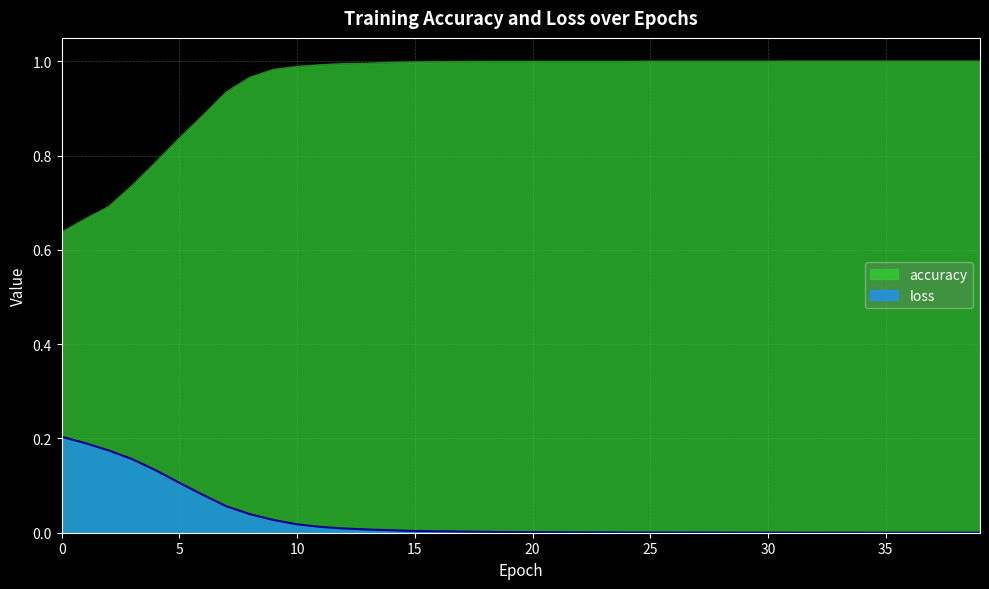

Is the value of accuracy at 3 greater than the value of loss at 5?

Yes